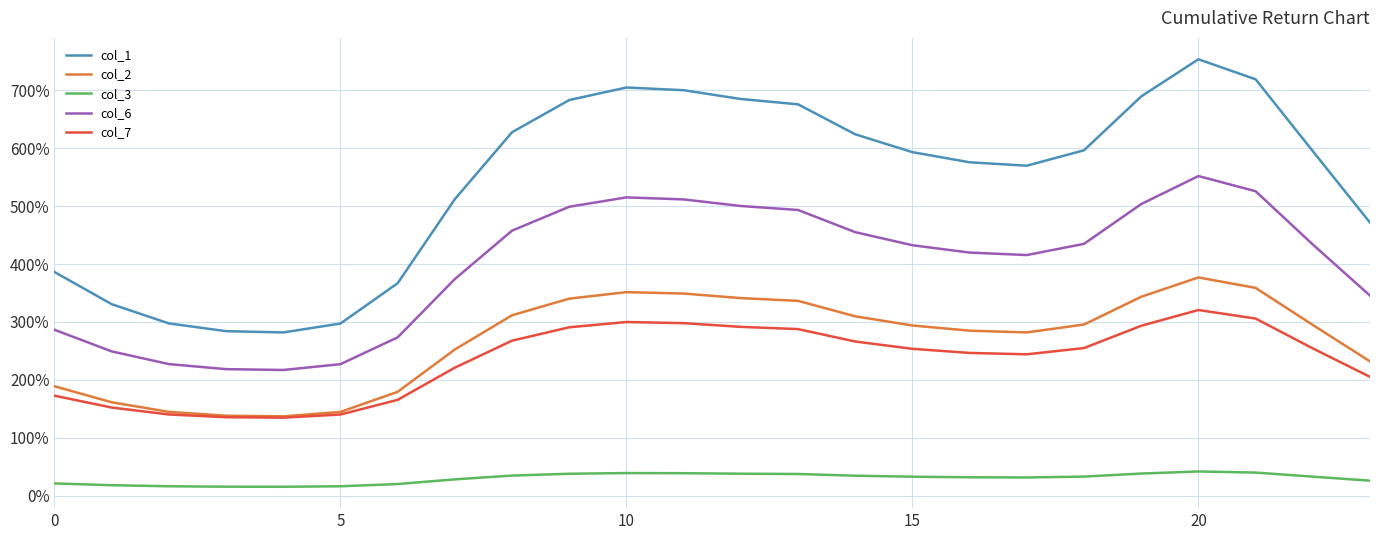

What are all the series names shown in the legend?

col_1, col_2, col_3, col_6, col_7